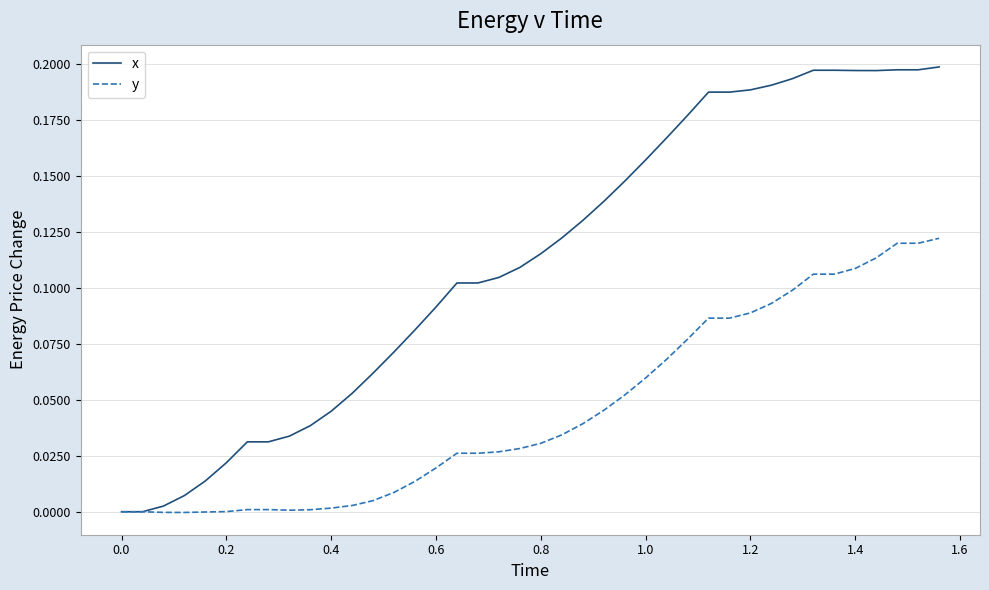

Which series has the largest range (max minus min)?

x